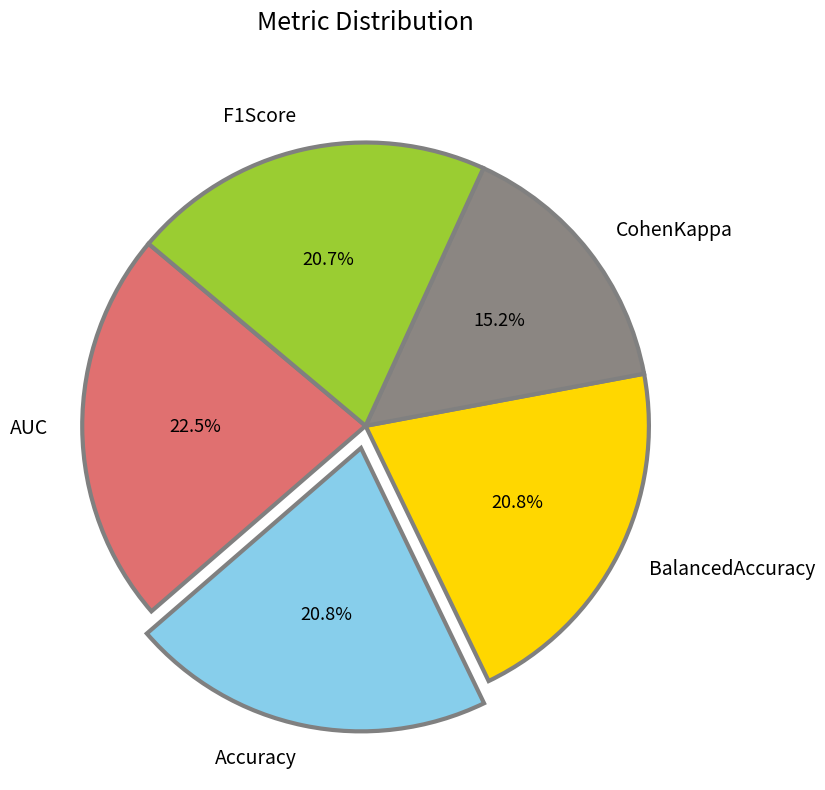

Count the number of slices in the pie.

5